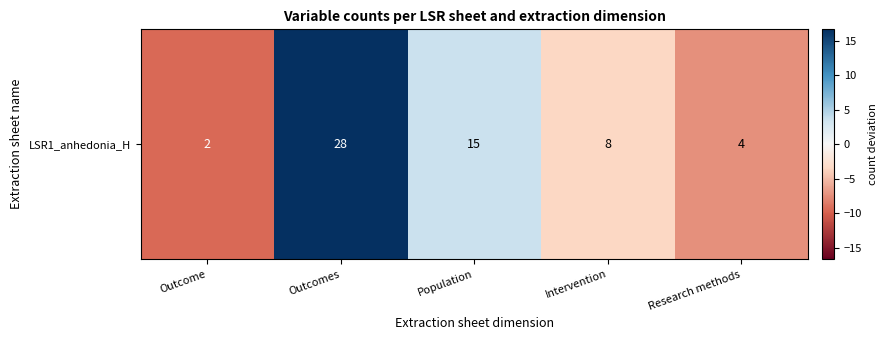

What is the difference between the values at Research methods and Outcomes?

24.0